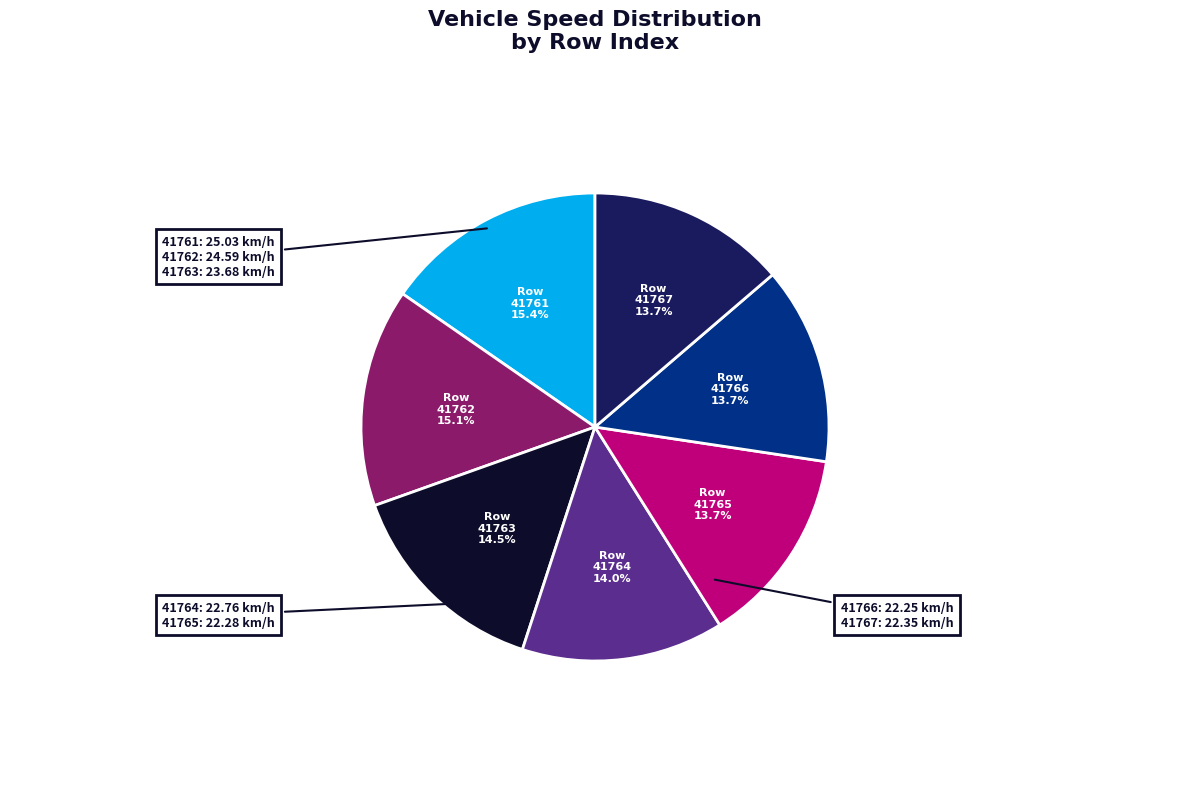

Is there a majority slice in this chart?

No